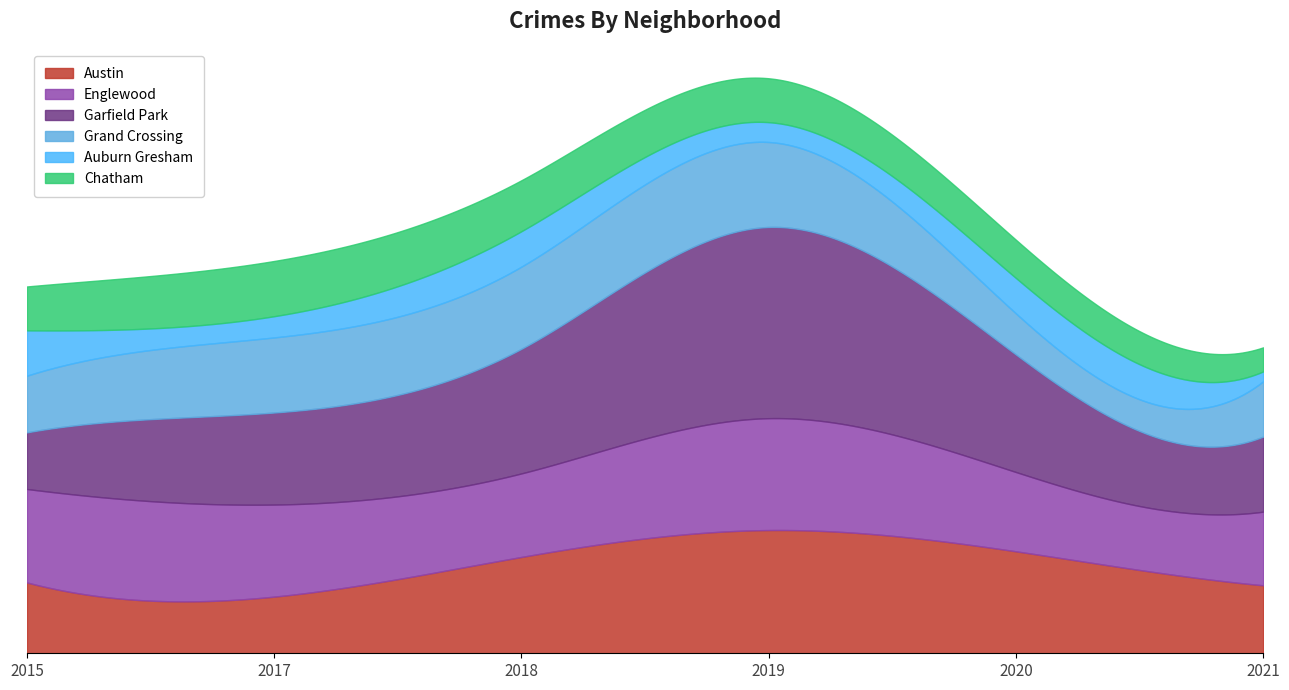

Does the chart display data point markers on the line(s)?

No